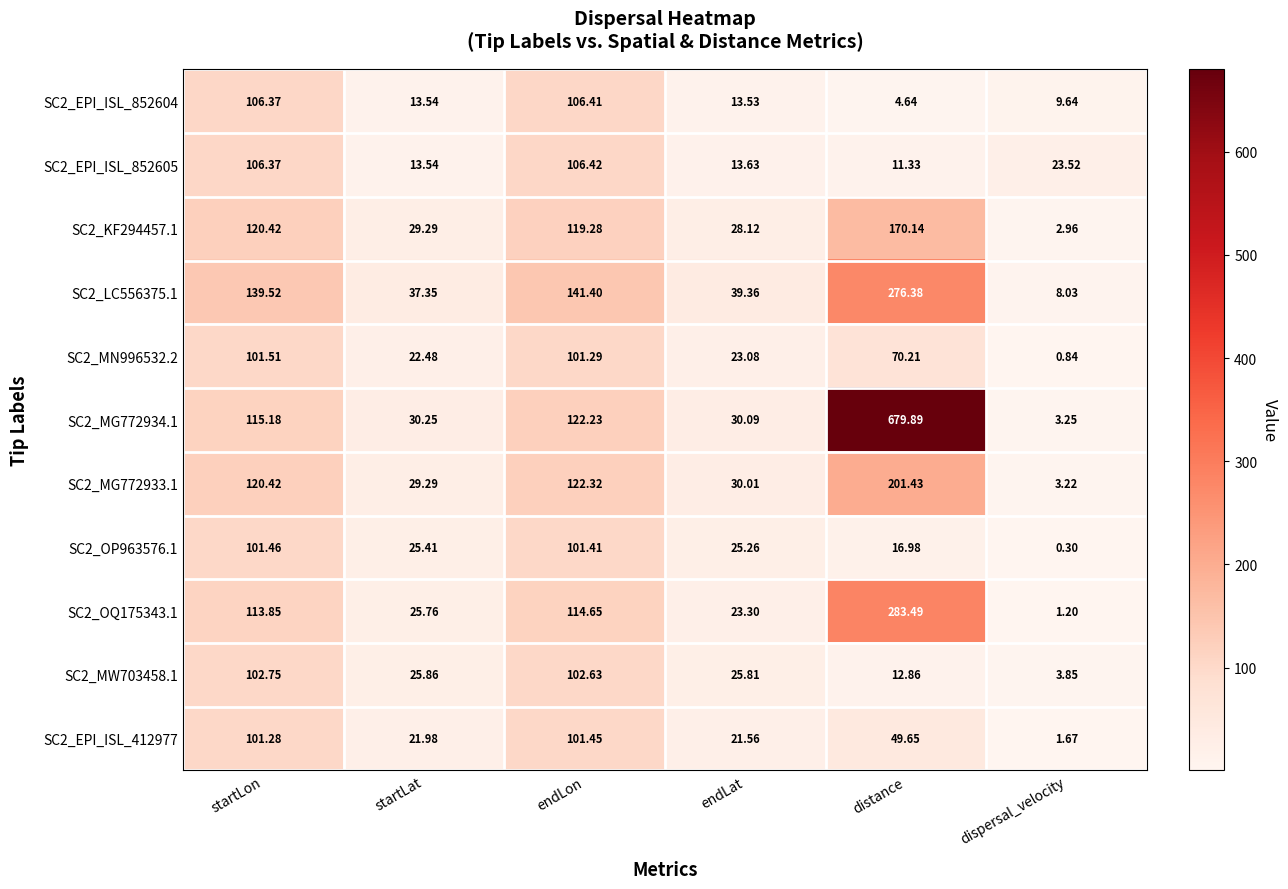

At which label is SC2_KF294457.1 closest to 86?

endLon